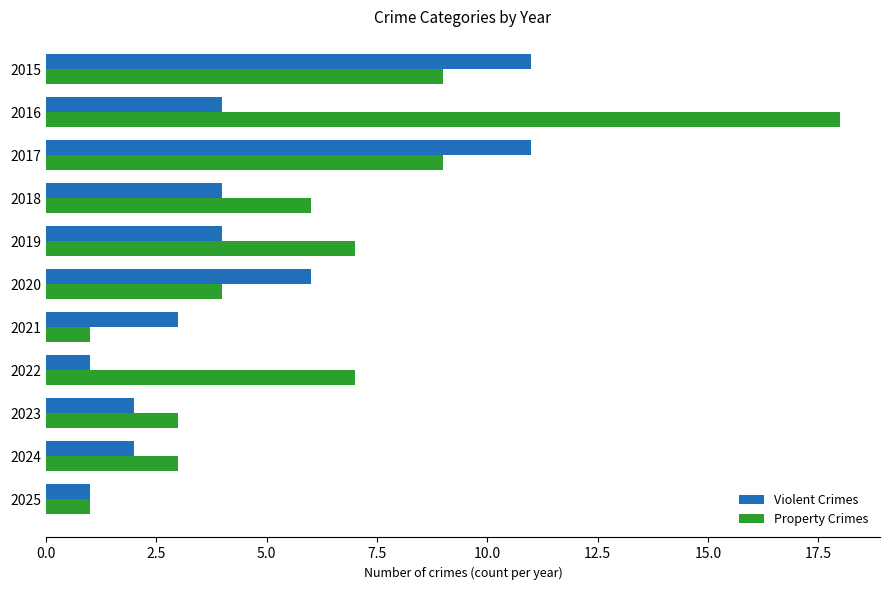

List the series in order of their peak value, highest first.

Property Crimes, Violent Crimes